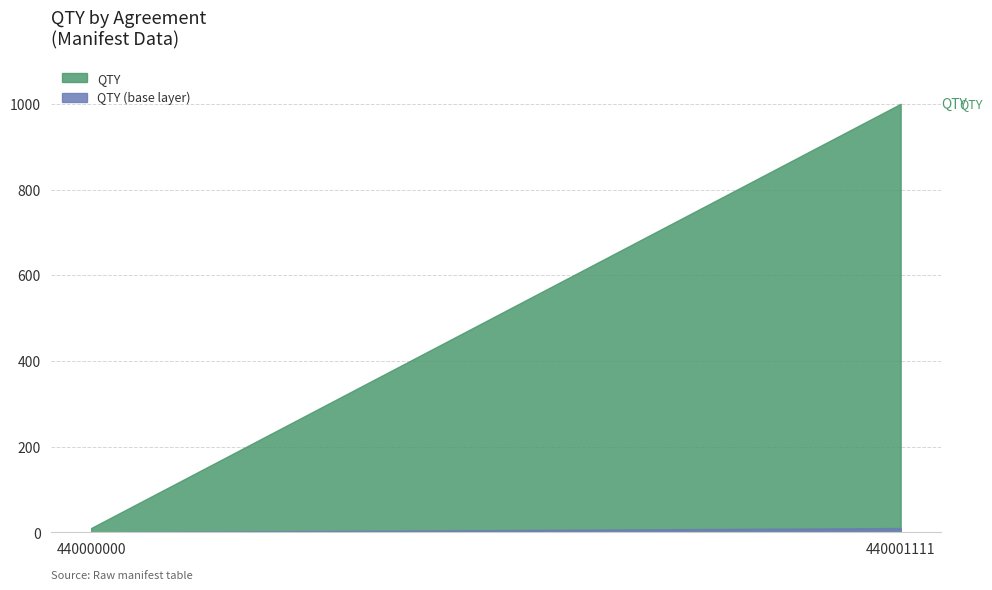

How many distinct data groups are displayed?

1